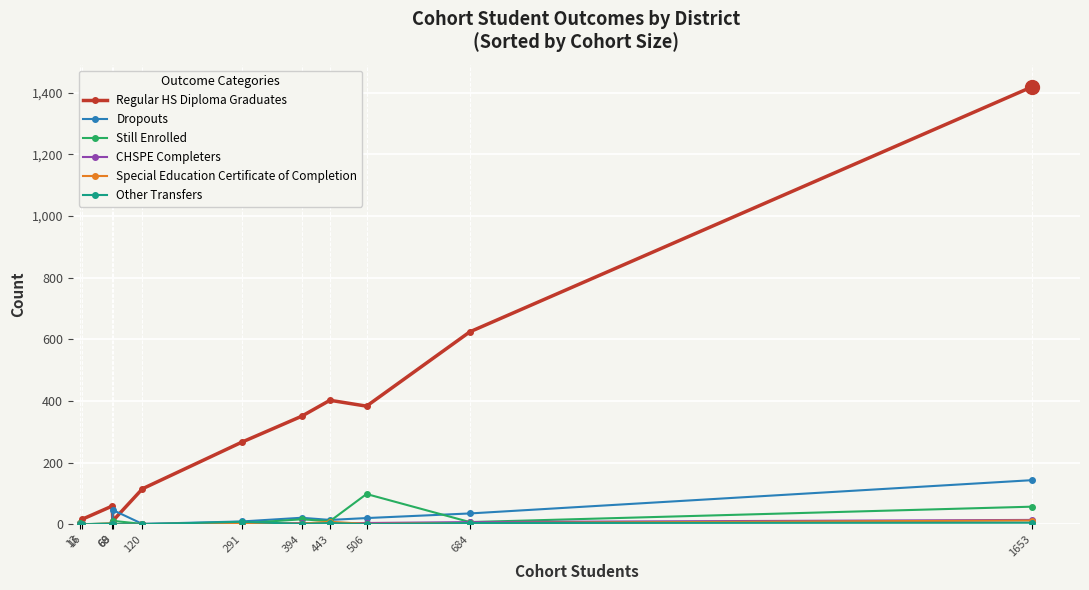

What is the sum of all Still Enrolled values?

209